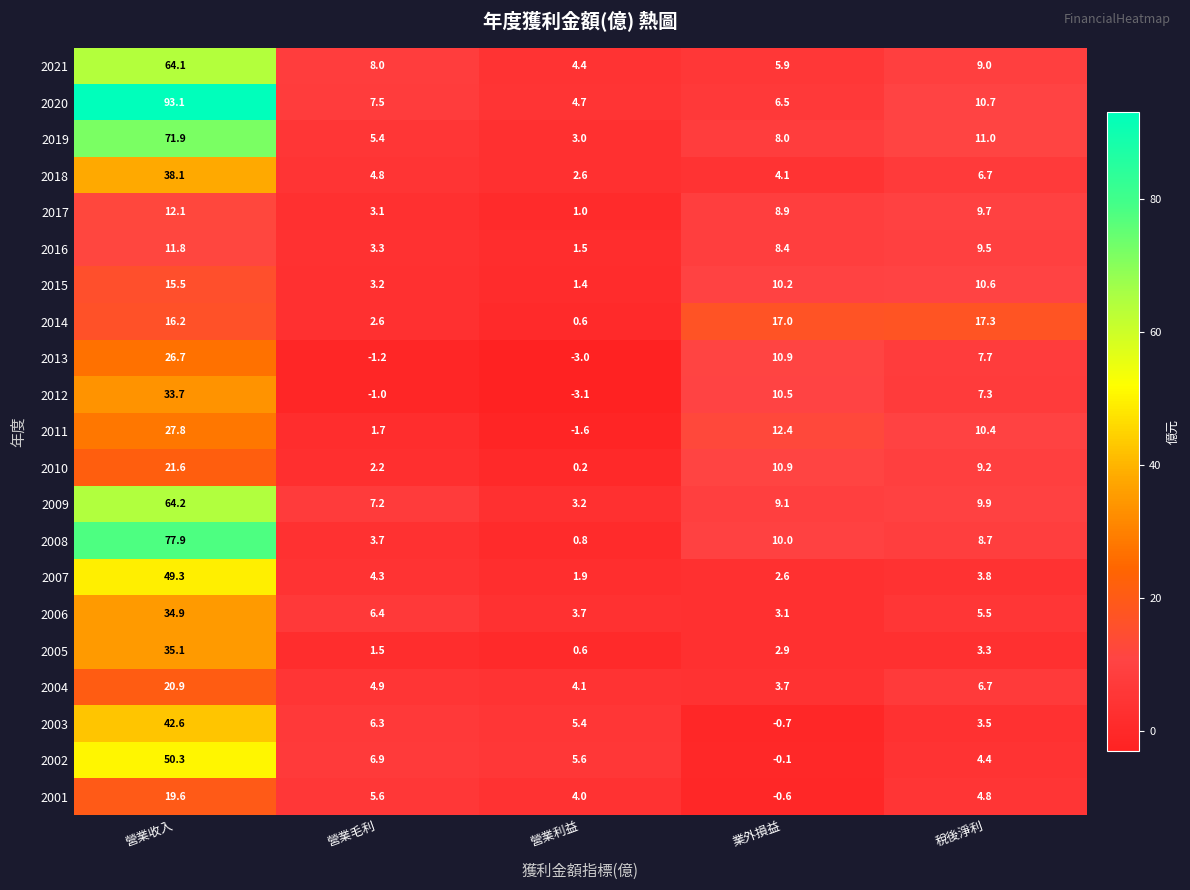

True or false: 2002 has a value of 50.3 at 營業收入.

True